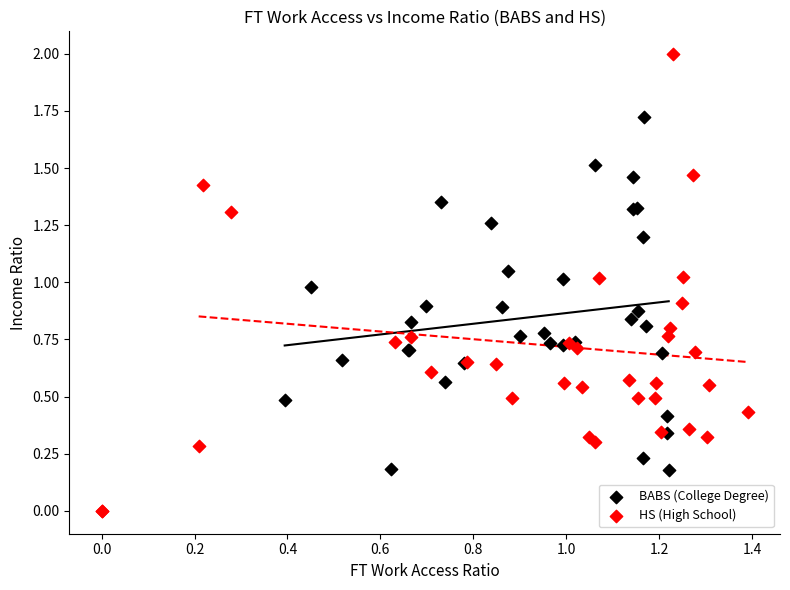

Which series reaches the maximum Y coordinate?

HS (High School)